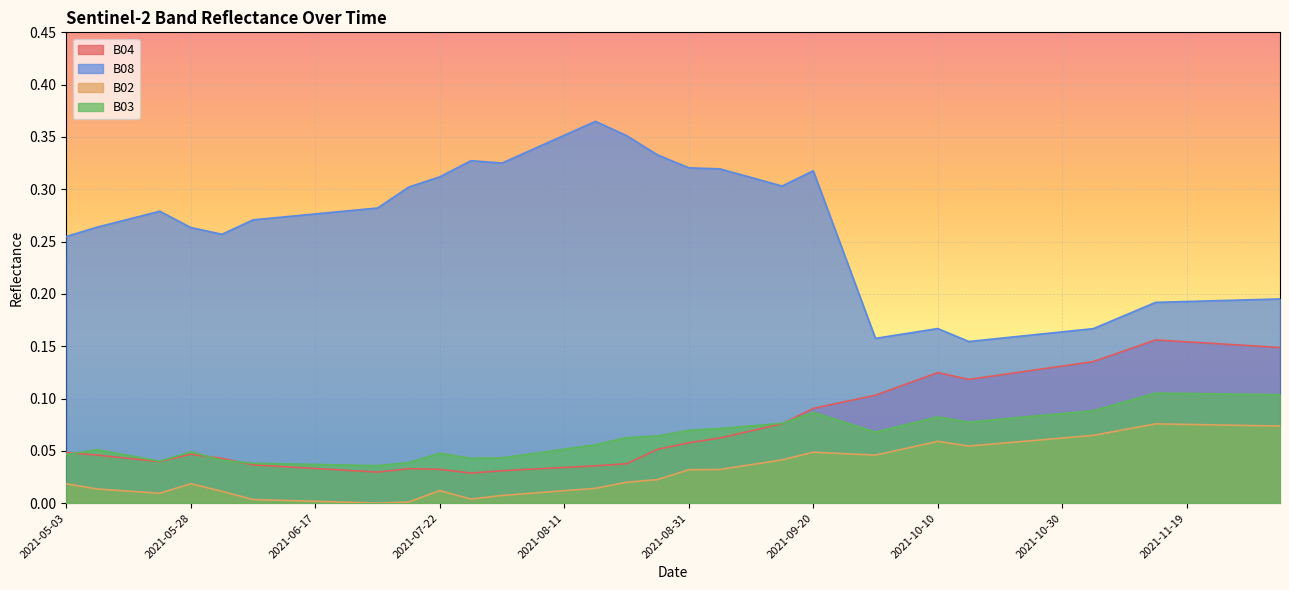

What is the total value across all series at 2021-08-21?

0.5